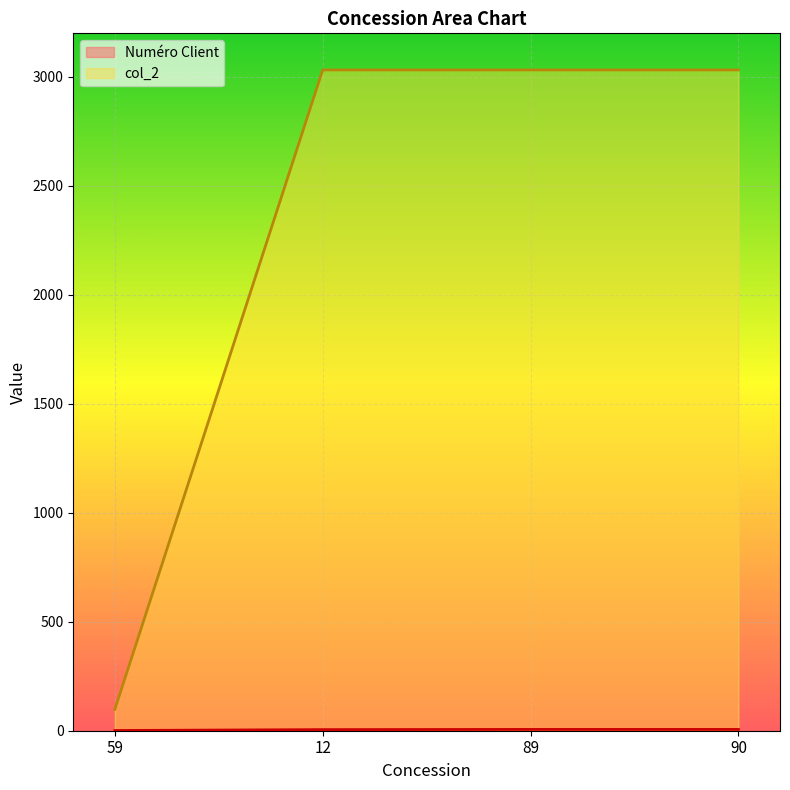

Which category has the lowest value across all series?

59